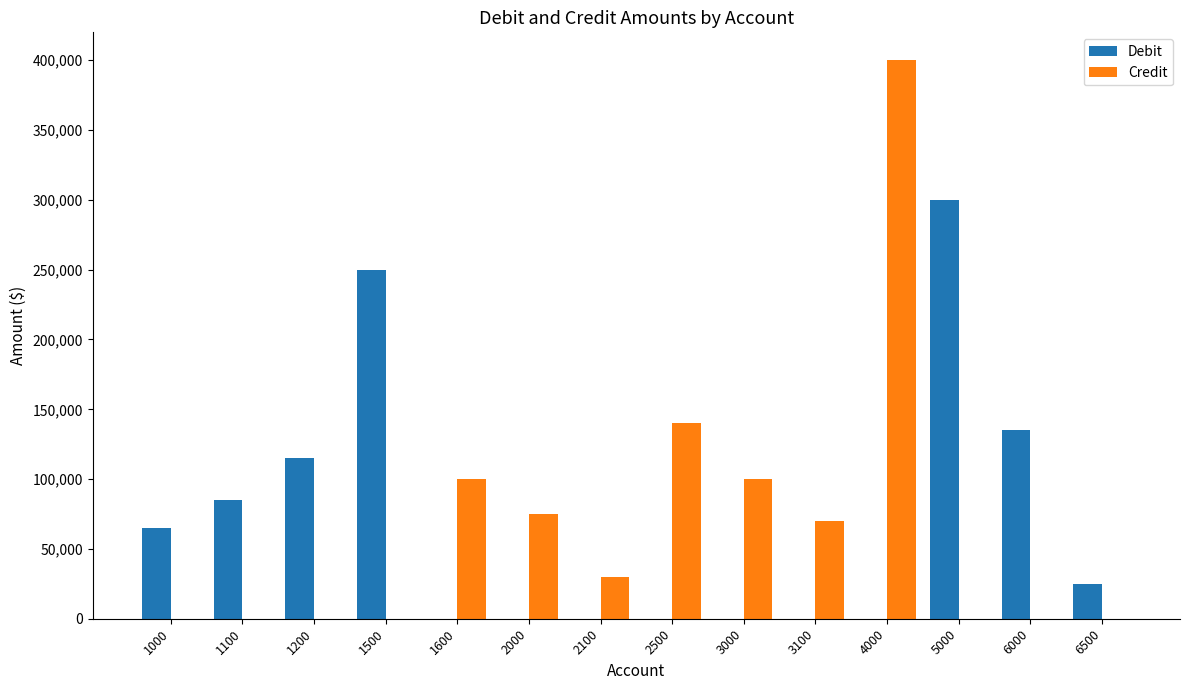

Are the bars horizontal?

No